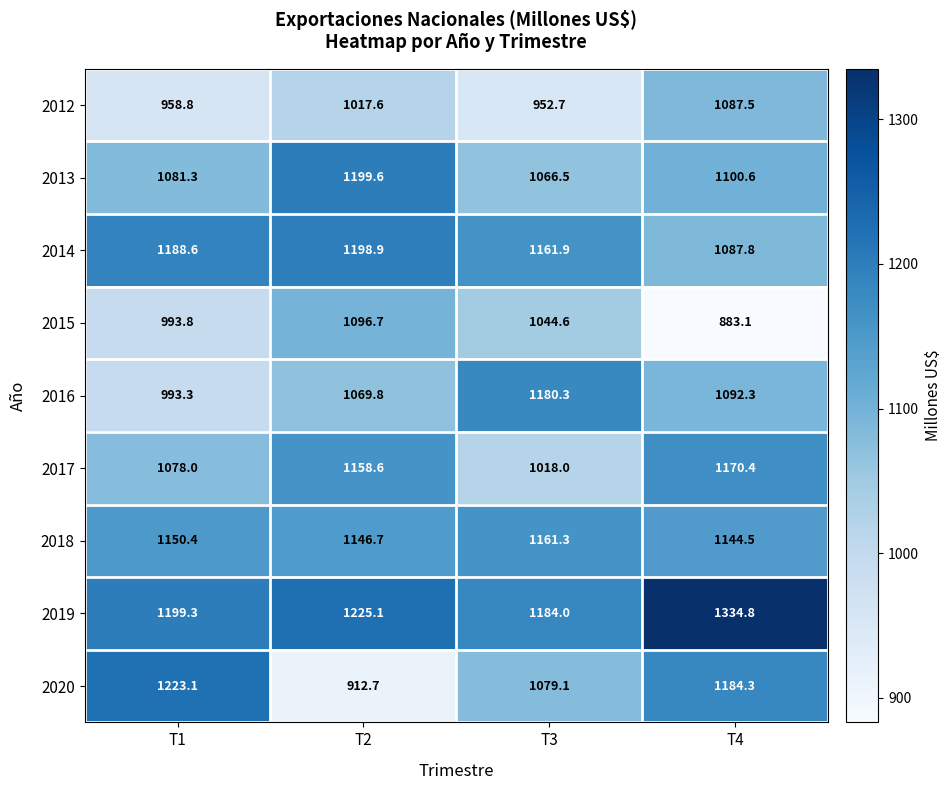

At how many categories does at least one series exceed 1143?

4